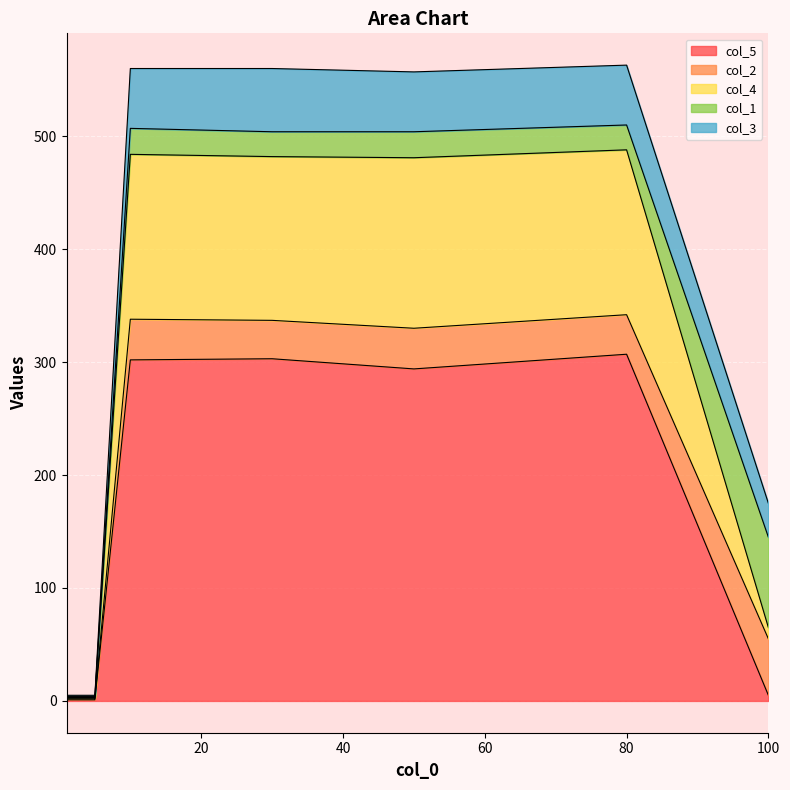

What is the minimum value shown in the chart?

1